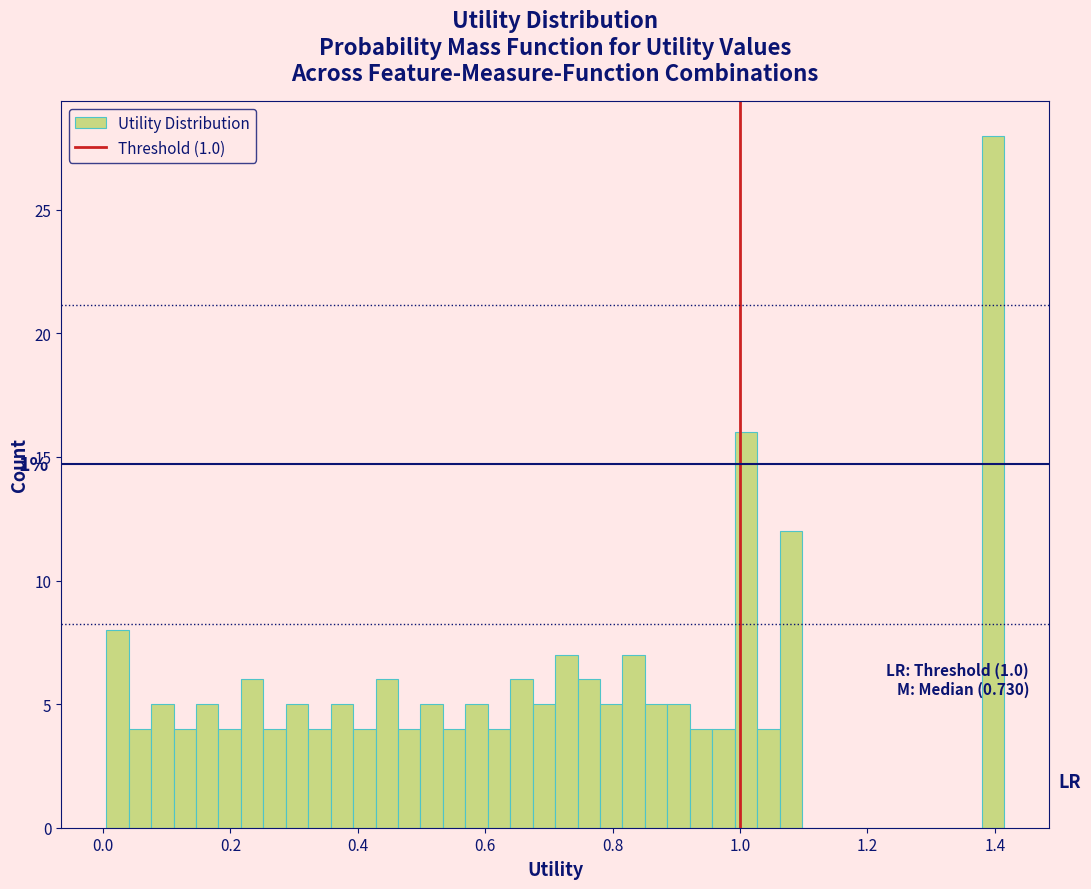

Read against the x-axis, roughly where is the centre of the tallest bar?

1.40